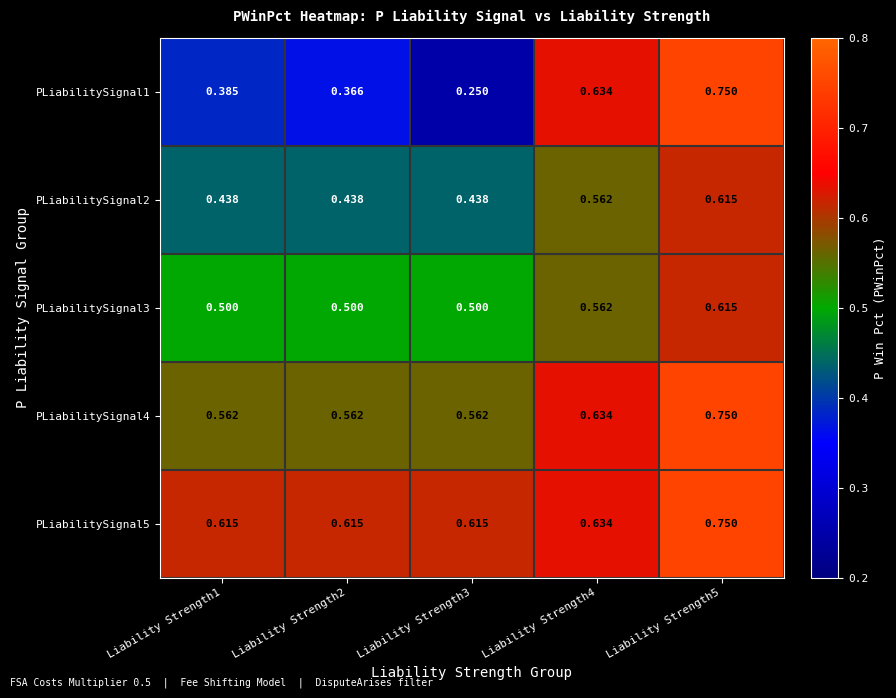

Which category has the lowest value across all series?

Liability Strength3